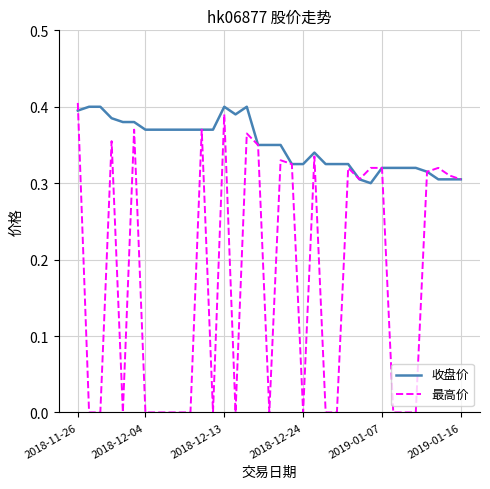

Which series has the widest spread of values?

最高价